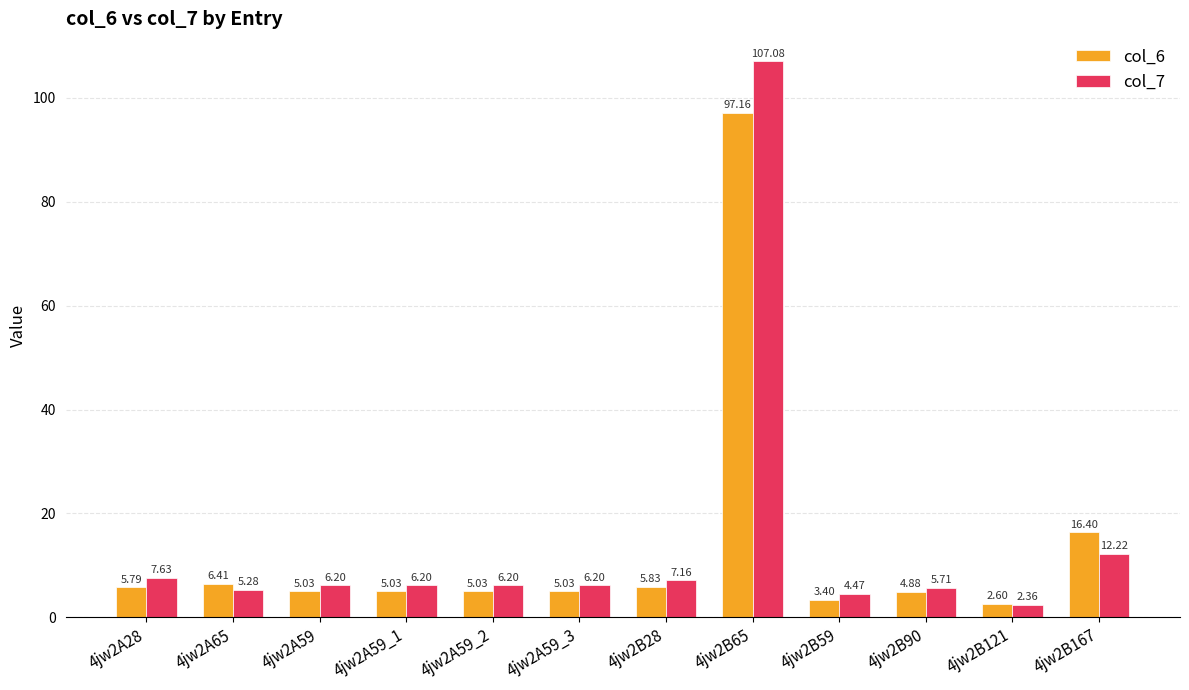

What is the average value of the col_6 series?

13.5